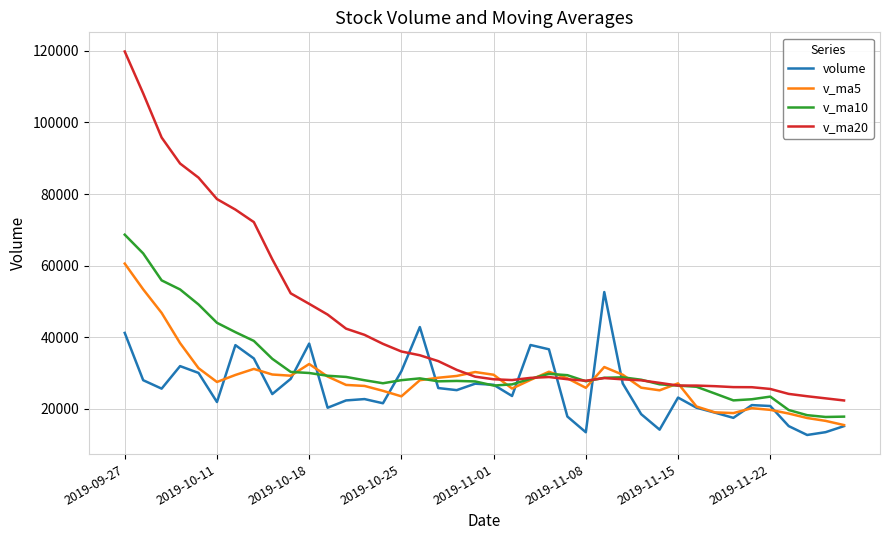

How many series are shown in this chart?

4